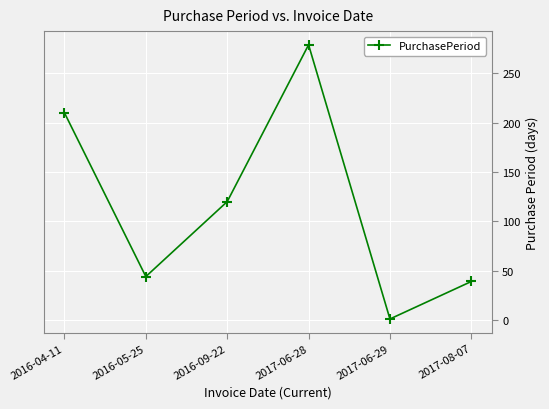

How many series are shown in this chart?

1